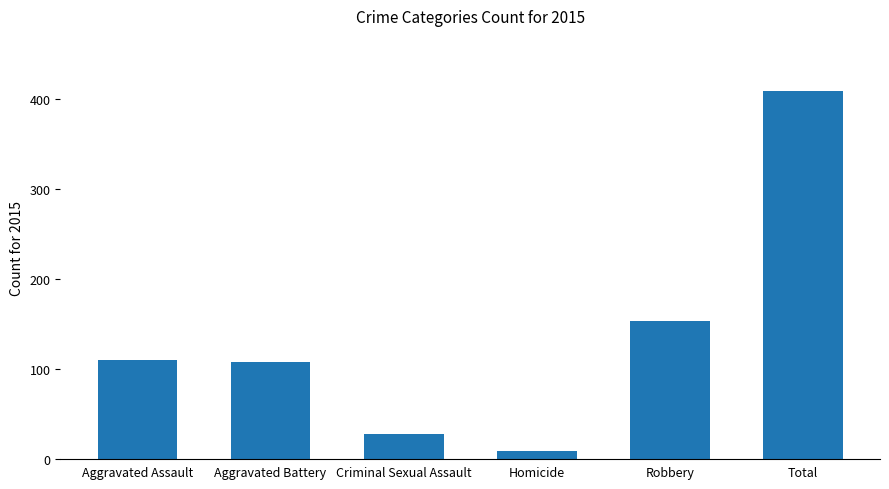

What is the sum of the values at Aggravated Battery and Criminal Sexual Assault?

136